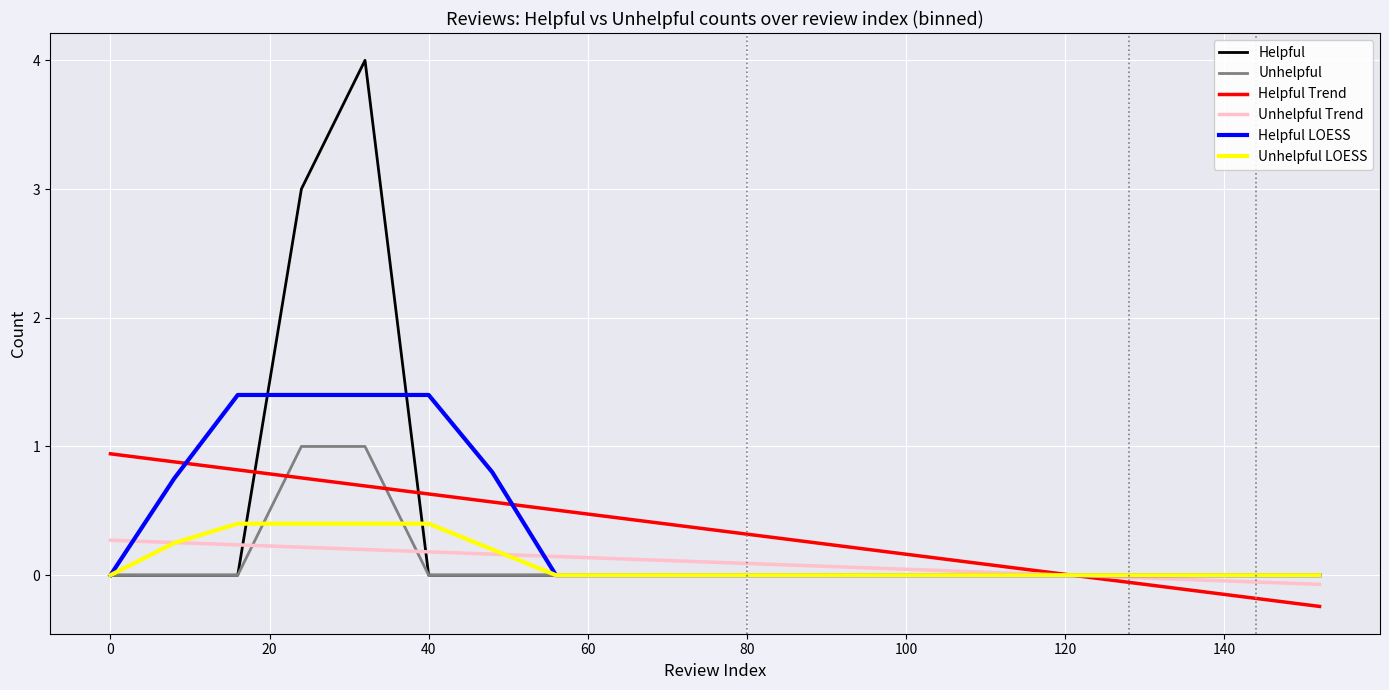

What is the maximum value for Helpful Trend?

0.9